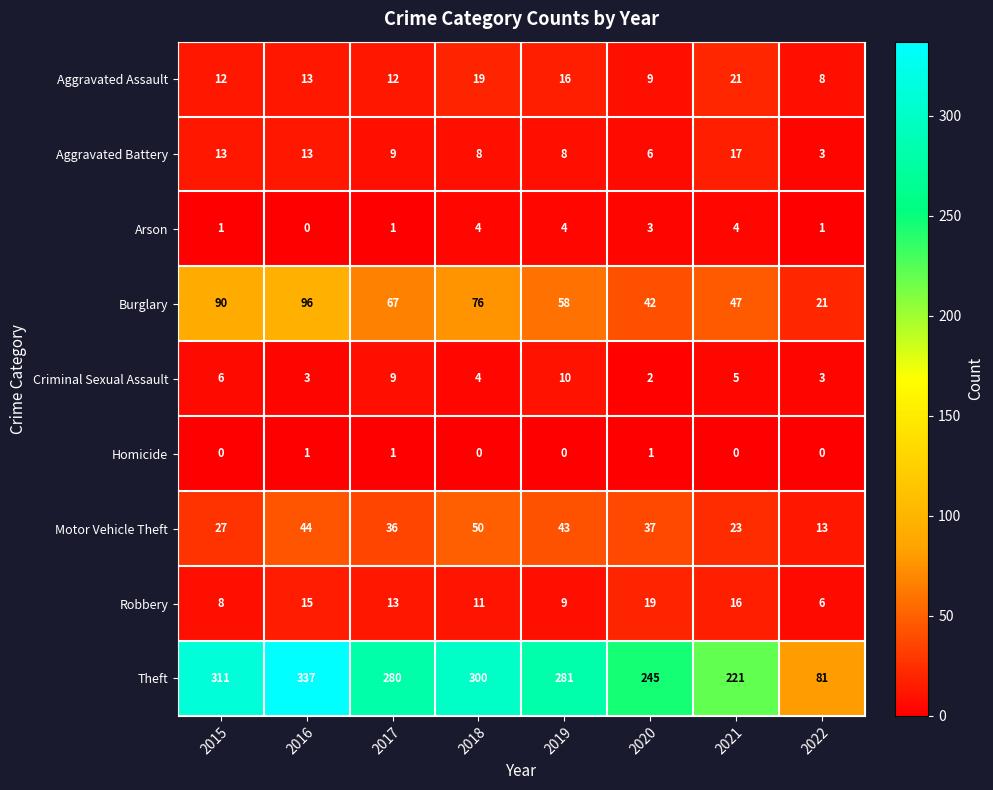

List the series in order of their peak value, highest first.

Theft, Burglary, Motor Vehicle Theft, Aggravated Assault, Robbery, Aggravated Battery, Criminal Sexual Assault, Arson, Homicide